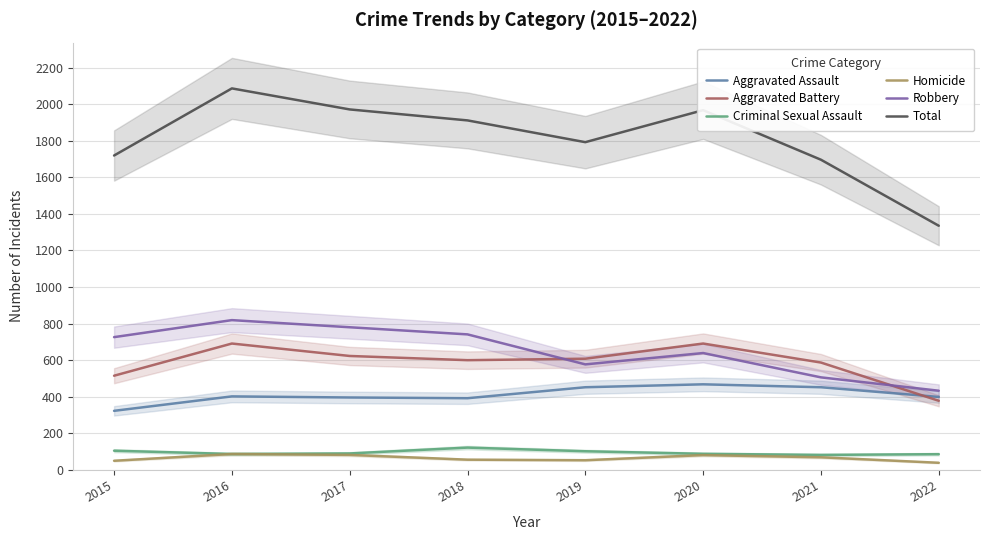

What are all the series names shown in the legend?

Aggravated Assault, Aggravated Battery, Criminal Sexual Assault, Homicide, Robbery, Total